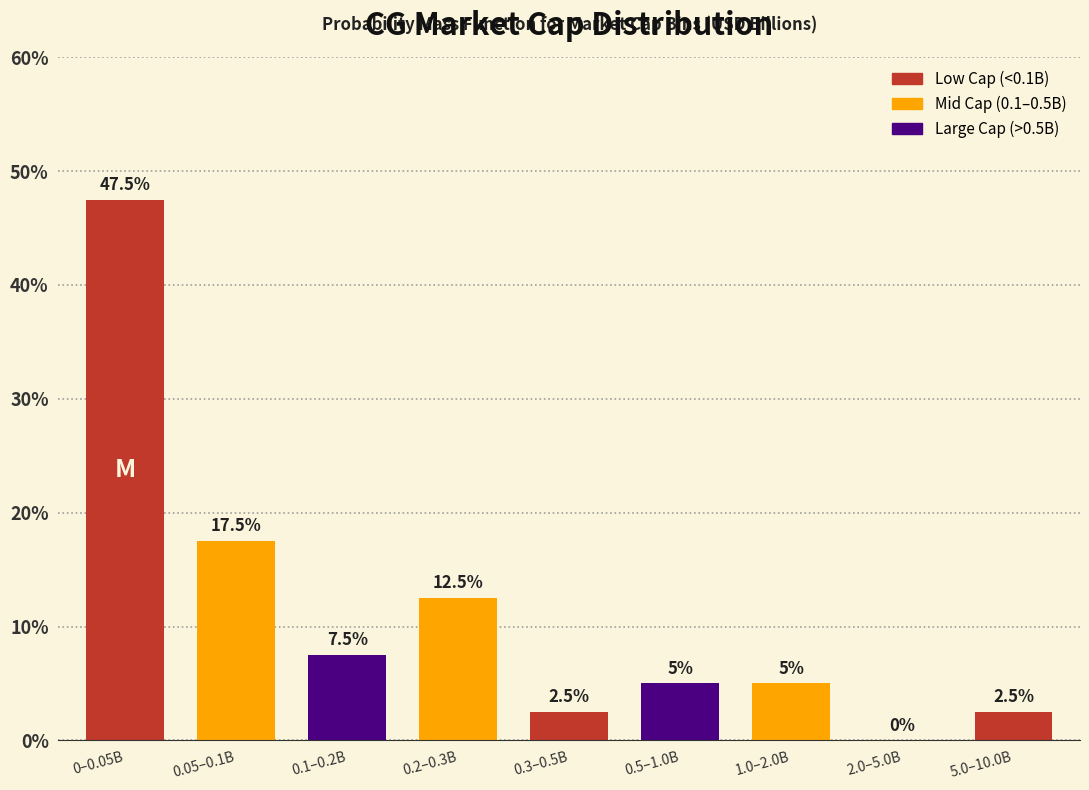

Reading right to left, what are all the values shown in this chart?

5.0–10.0B=2.5	2.0–5.0B=0.0	1.0–2.0B=5.0	0.5–1.0B=5.0	0.3–0.5B=2.5	0.2–0.3B=12.5	0.1–0.2B=7.5	0.05–0.1B=17.5	0–0.05B=47.5